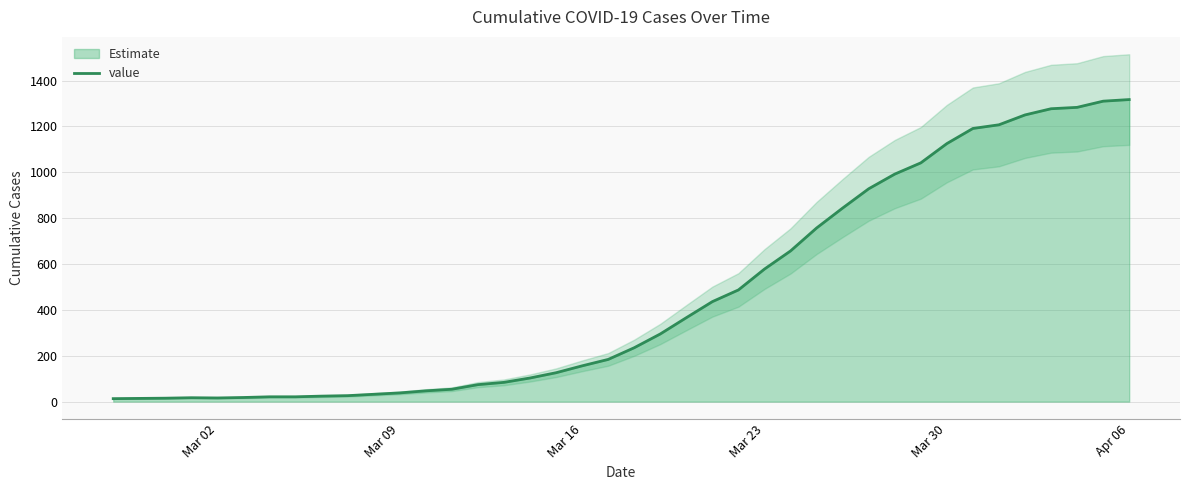

What is the average value?

466